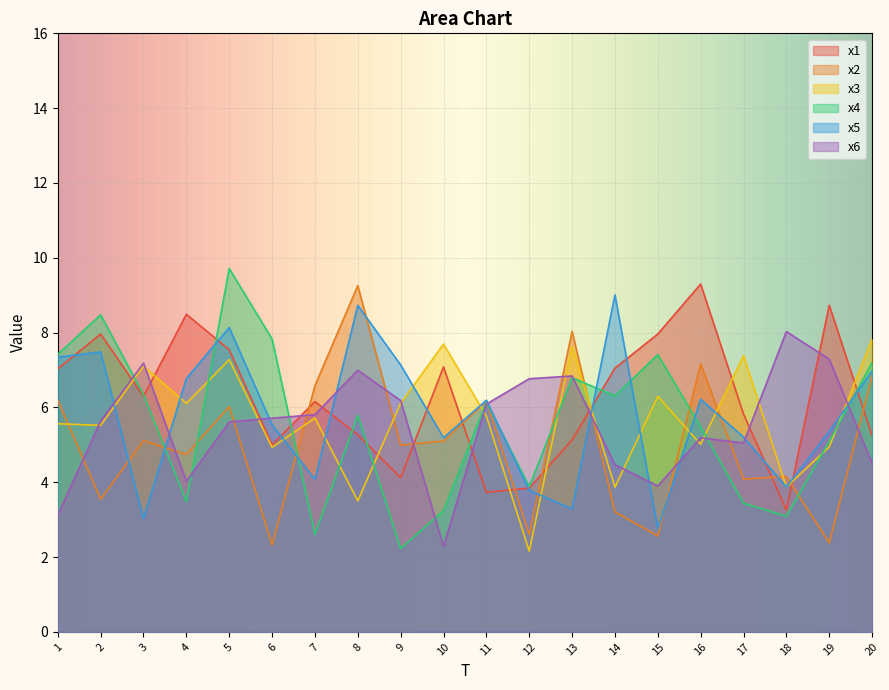

What is the difference between the highest and lowest values at 5?

4.1